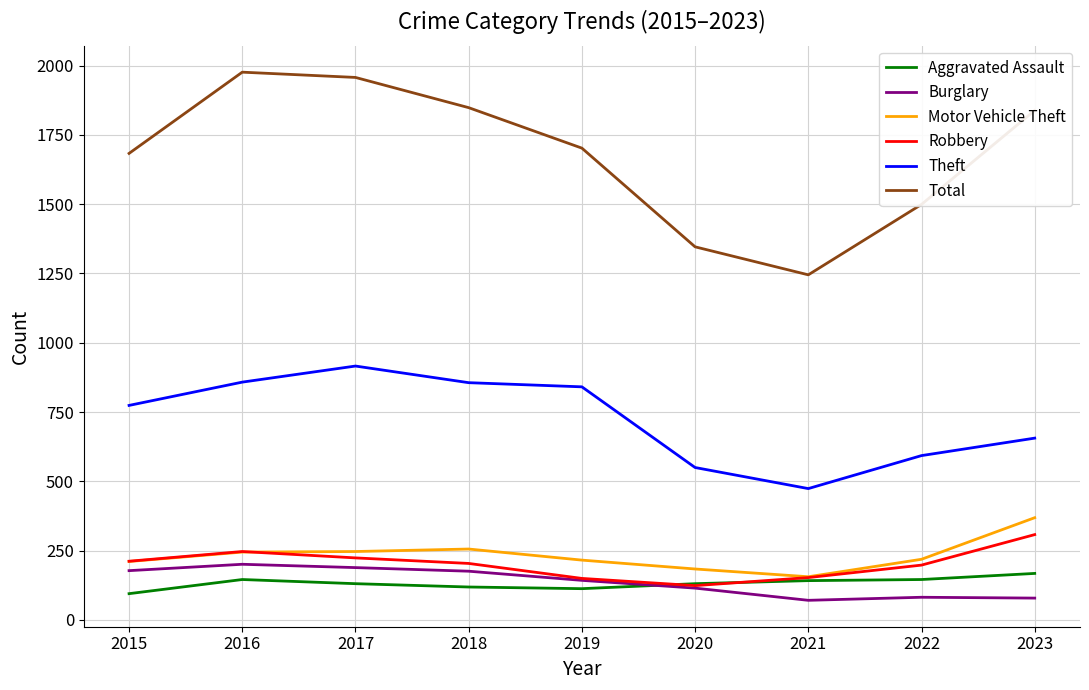

Rank the series by their maximum value, from highest to lowest.

Total, Theft, Motor Vehicle Theft, Robbery, Burglary, Aggravated Assault